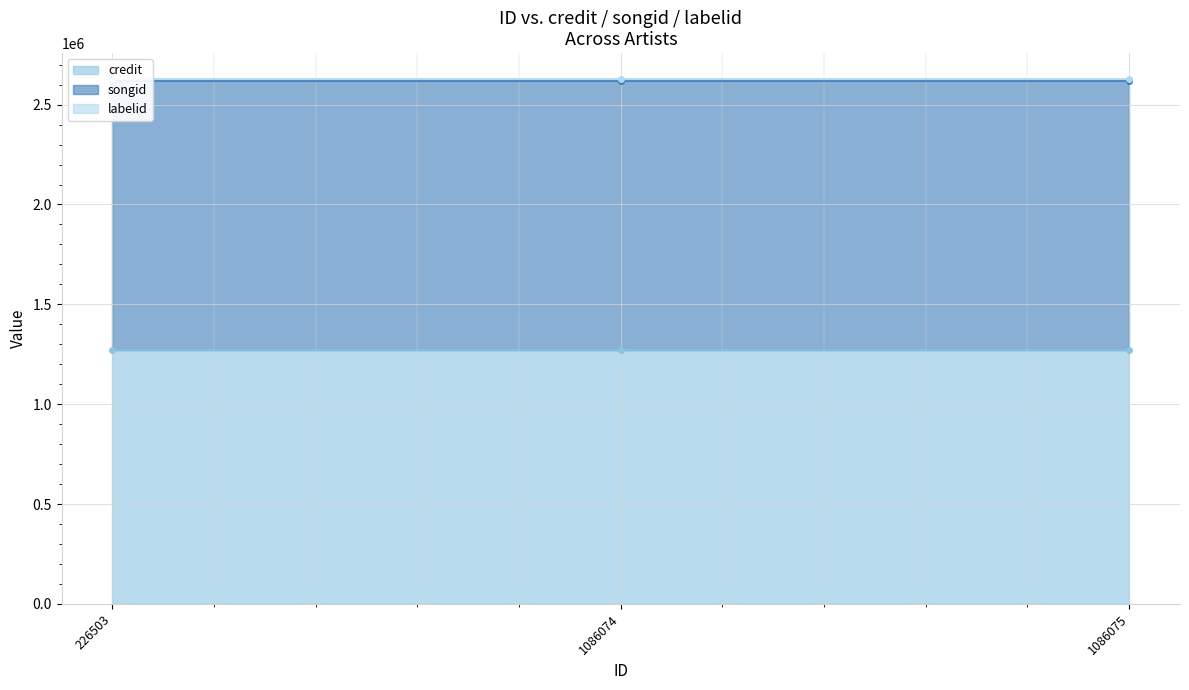

Between 226503 and 1086074, which is larger?

226503